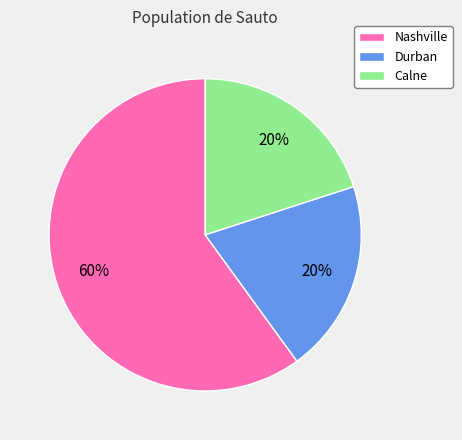

Does Nashville account for over 50% of the chart?

Yes